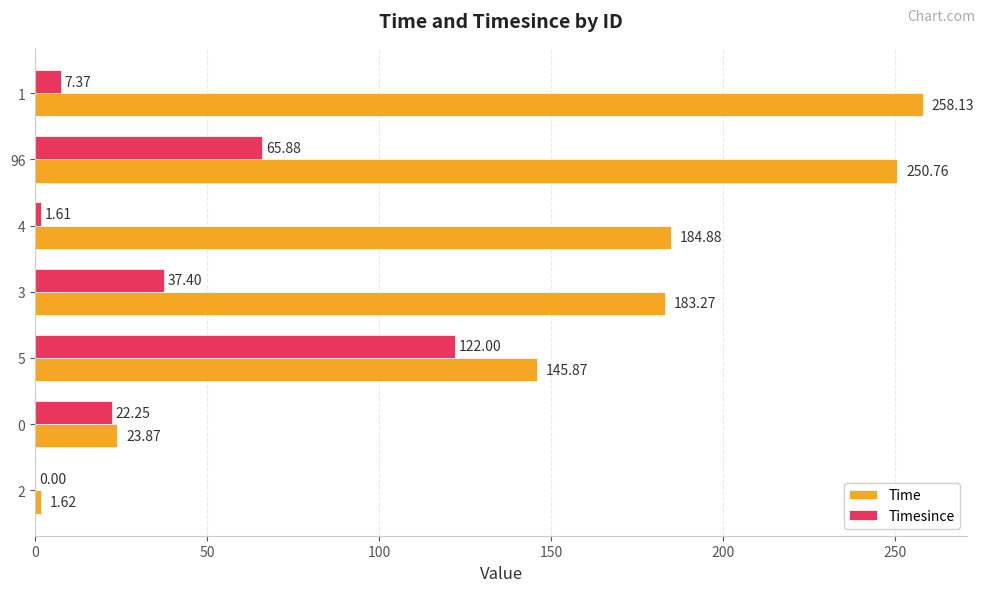

What is the sum of all Timesince values?

256.5